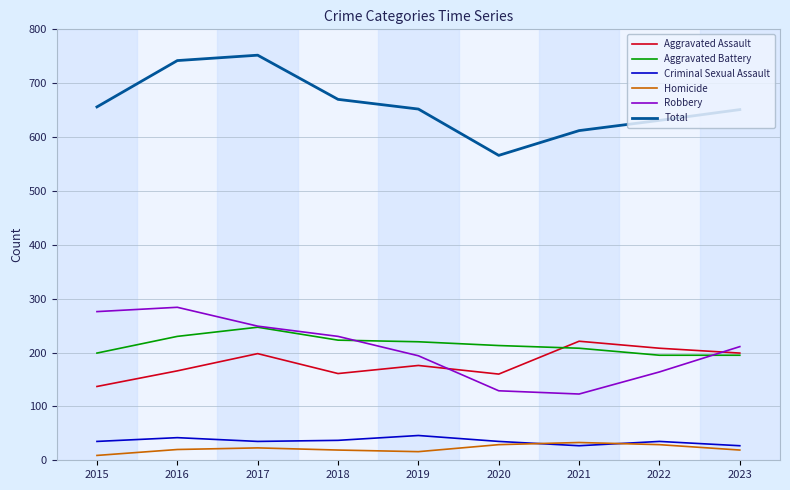

Is the value of Total at 2017 greater than the value of Aggravated Battery at 2016?

Yes